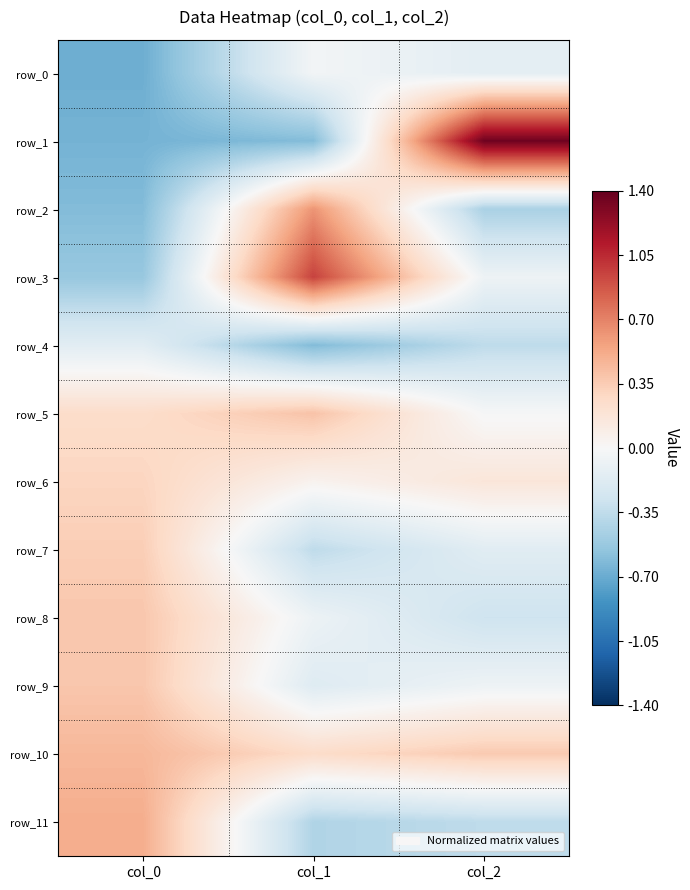

Is it true that row_6 equals 0.0 at col_1?

True